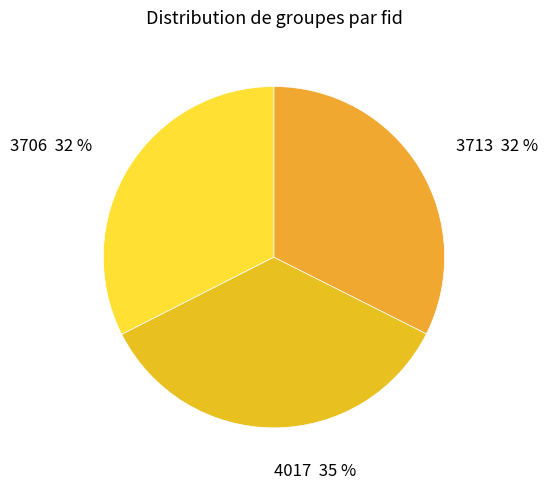

Is there a majority slice in this chart?

No